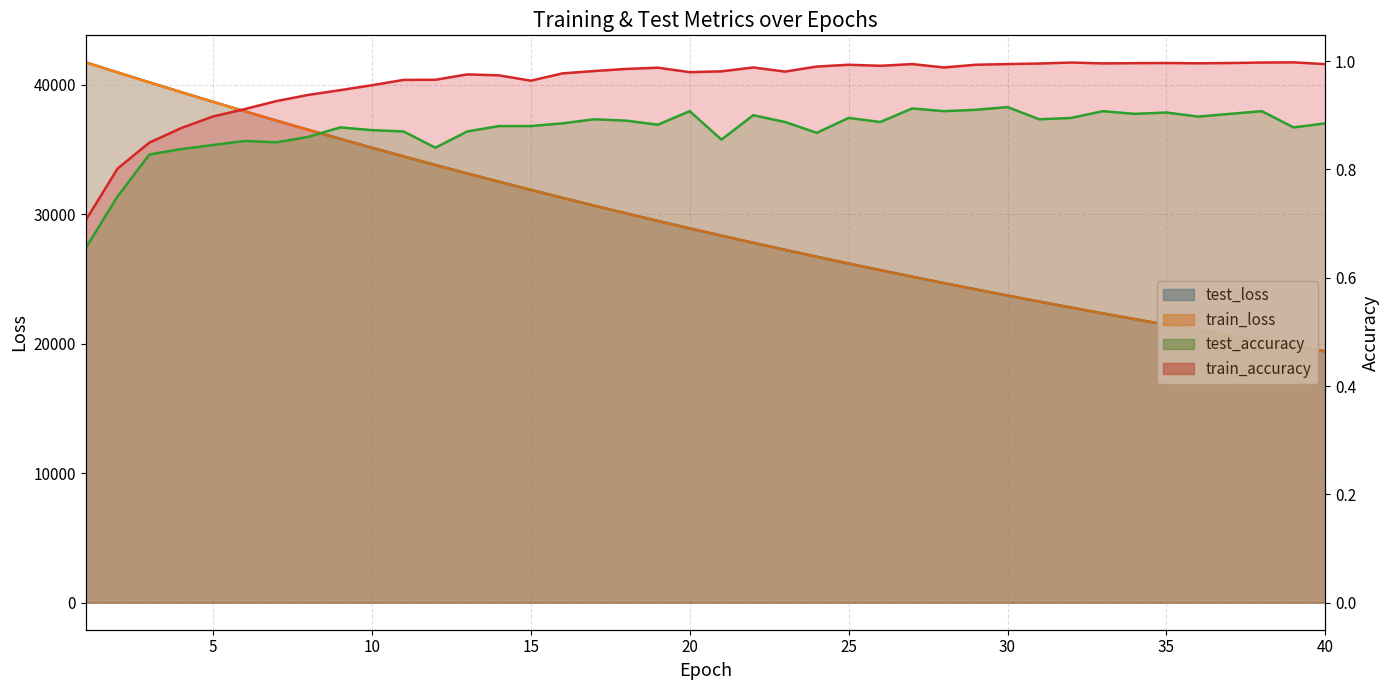

Rank the series at 18 from highest to lowest value.

test_loss, train_loss, train_accuracy, test_accuracy